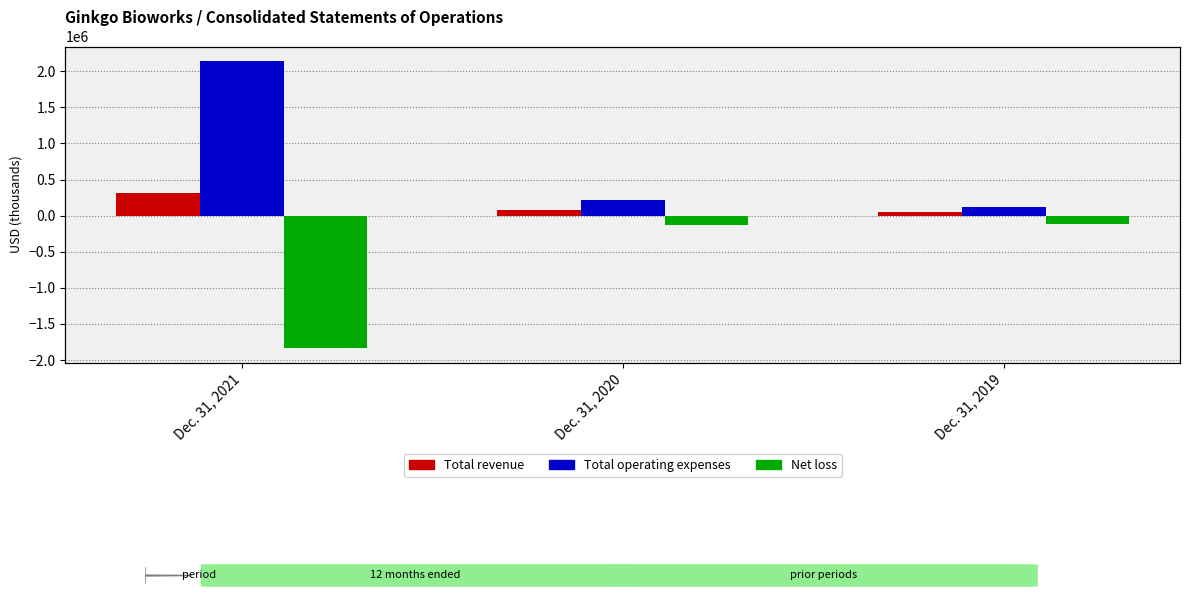

What is the value of the Net loss bar at the 1st from the left?

-1836642